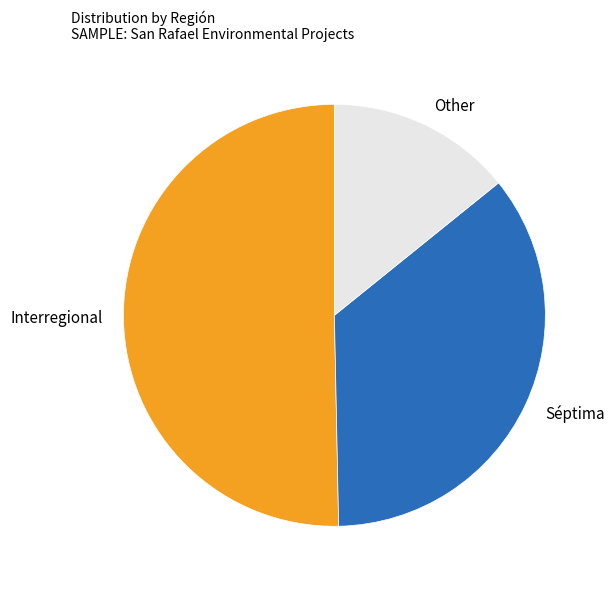

Does any single category account for the majority?

Yes